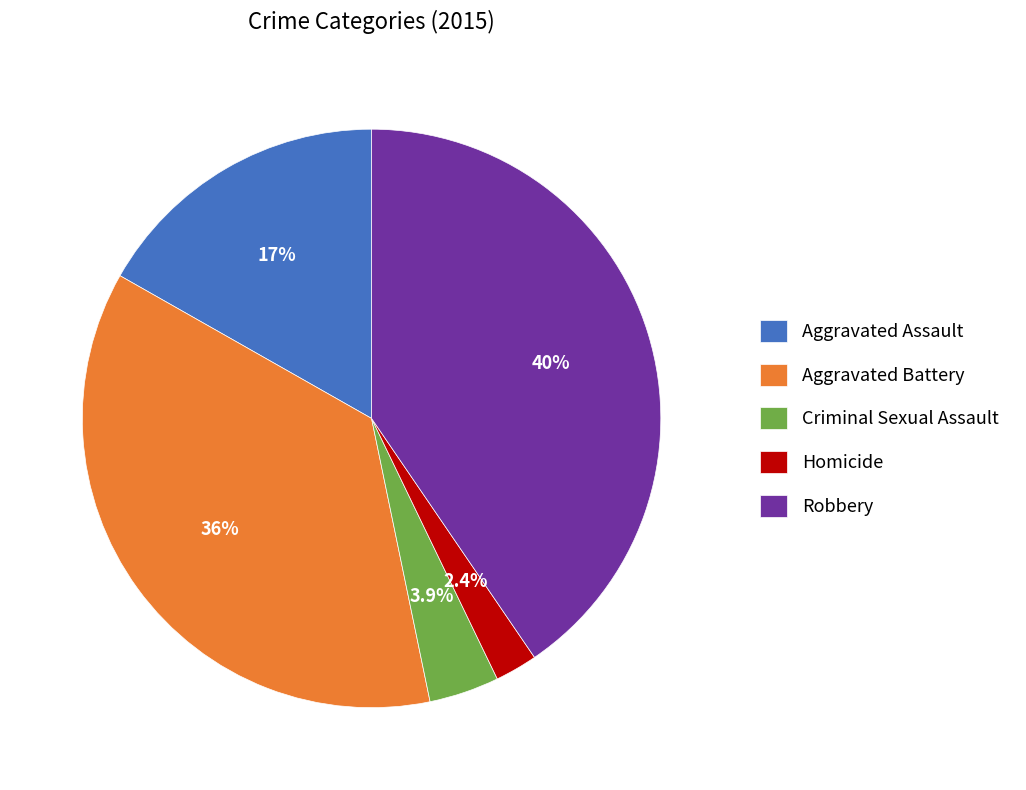

Approximately how many times larger is the value at Aggravated Battery compared to Robbery?

0.9